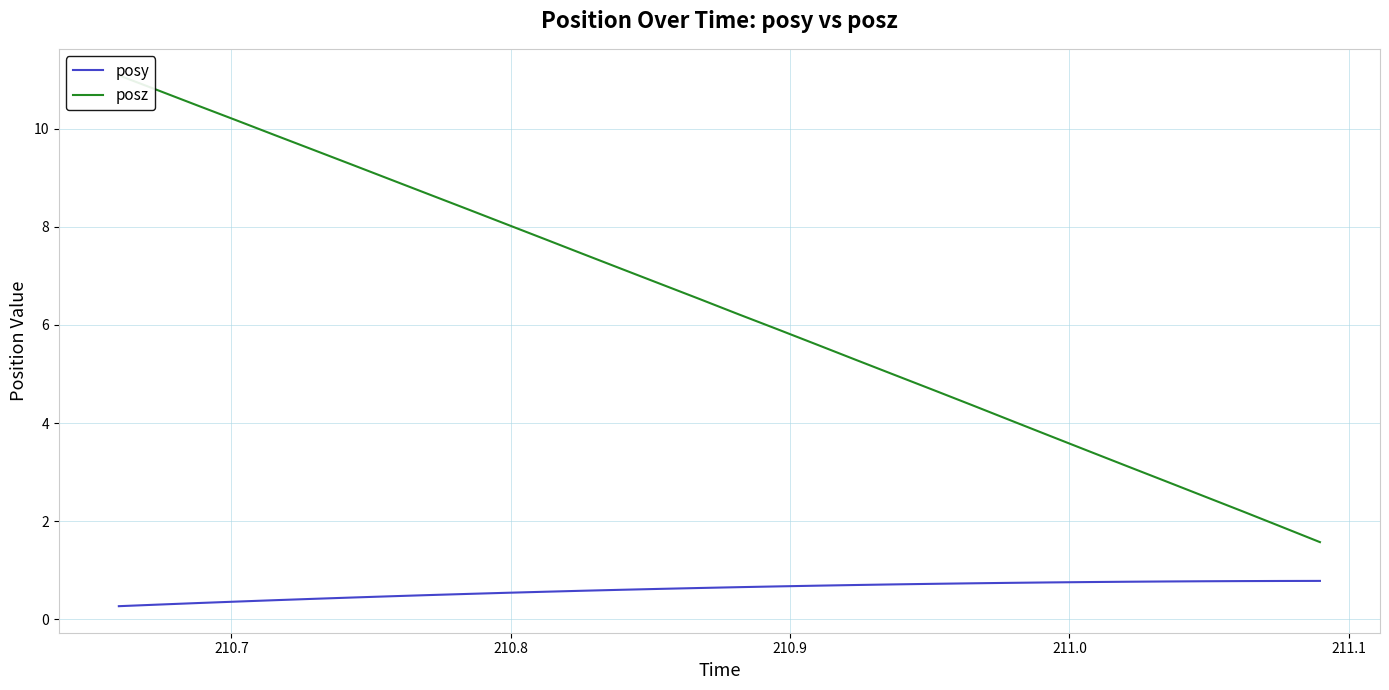

True or false: posz has more than 0 points higher than both neighbors.

False